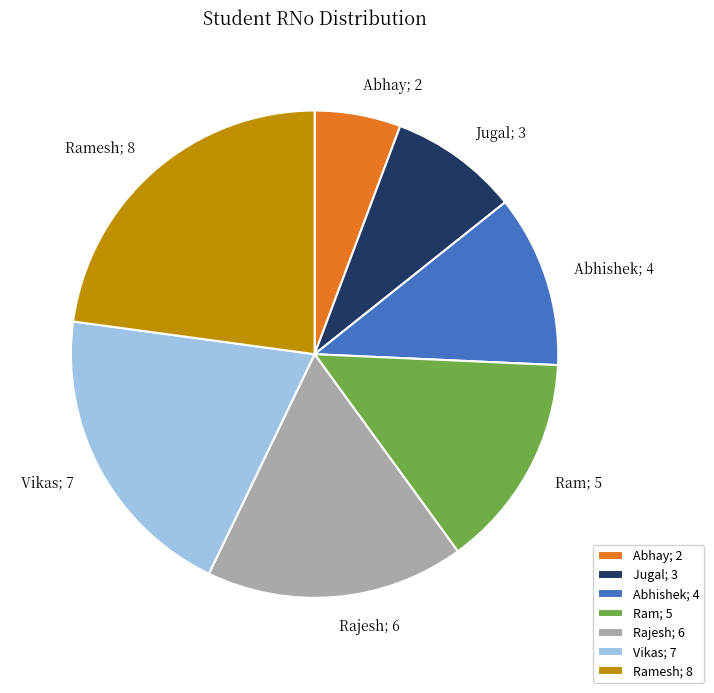

How many slices are in this pie chart?

7